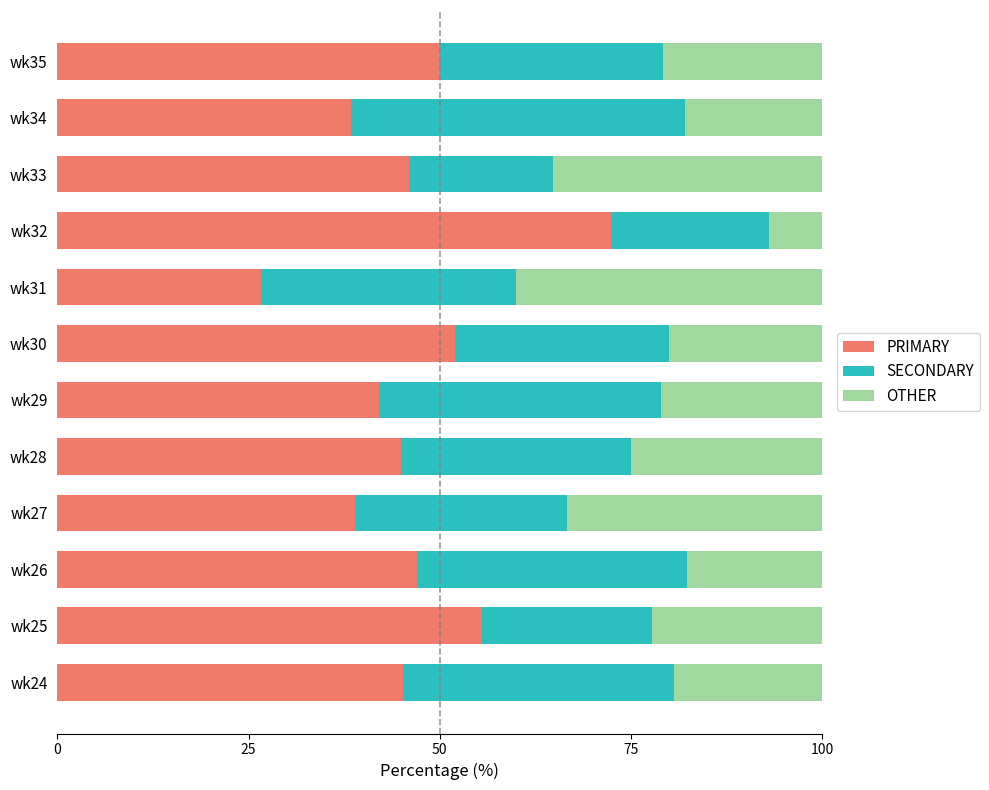

At which label does PRIMARY reach its peak?

wk32